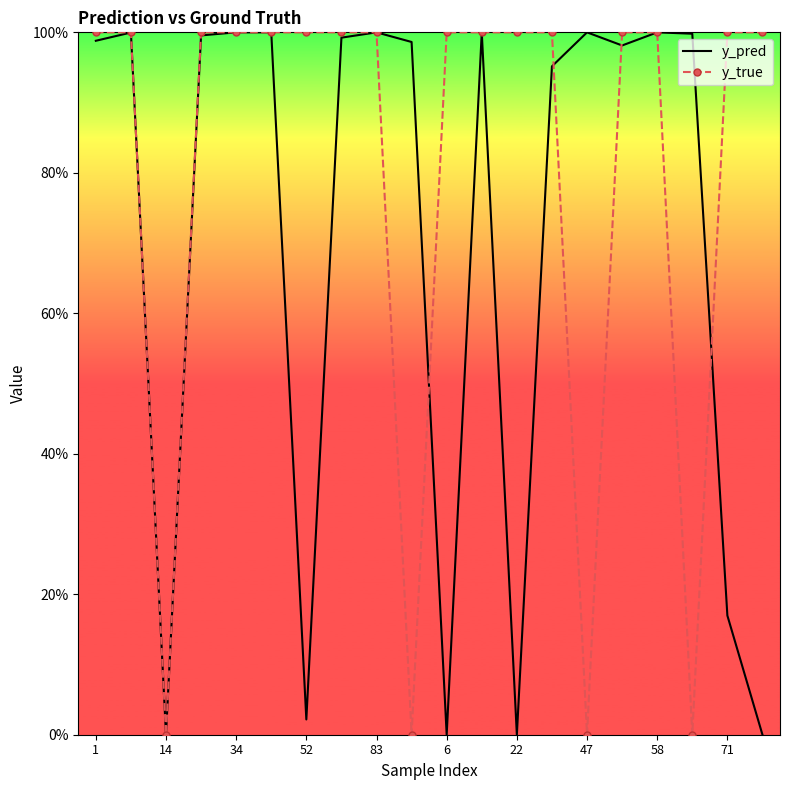

Reading left to right, transcribe all the data shown in this chart.

y_pred: 1.0	1.0	0.0	1.0	1.0	1.0	0.0	1.0	1.0	1.0	0.0	1.0	0.0	1.0	1.0	1.0	1.0	1.0	0.2	0.0
y_true: 1.0	1.0	0.0	1.0	1.0	1.0	1.0	1.0	1.0	0.0	1.0	1.0	1.0	1.0	0.0	1.0	1.0	0.0	1.0	1.0